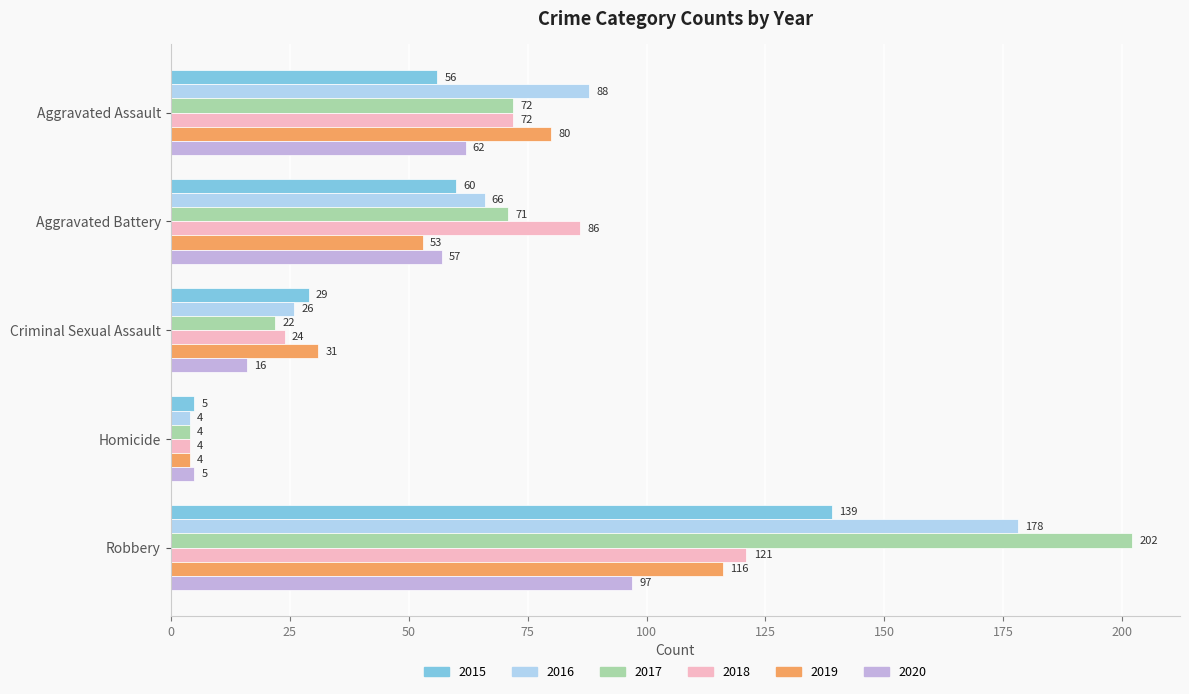

Which series has the largest total across all categories?

2017